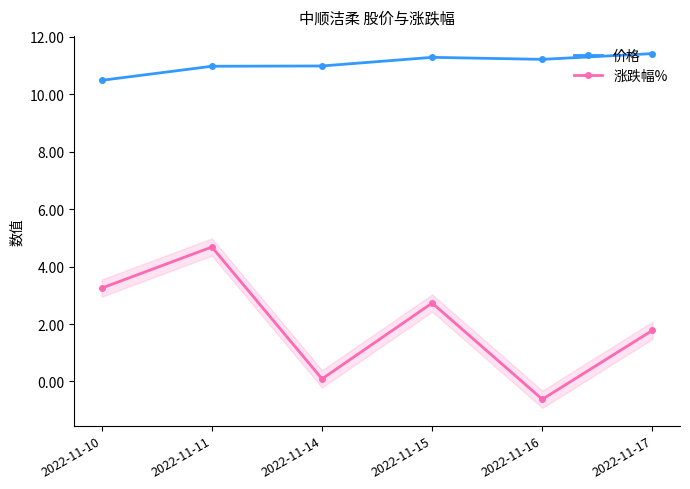

Where does the 价格 series first go above 11?

2022-11-15